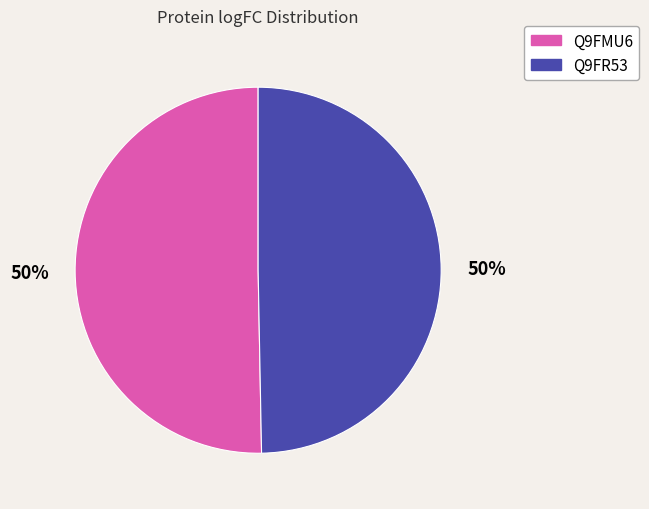

What percentage is the Q9FR53 slice, to the nearest percent?

50%